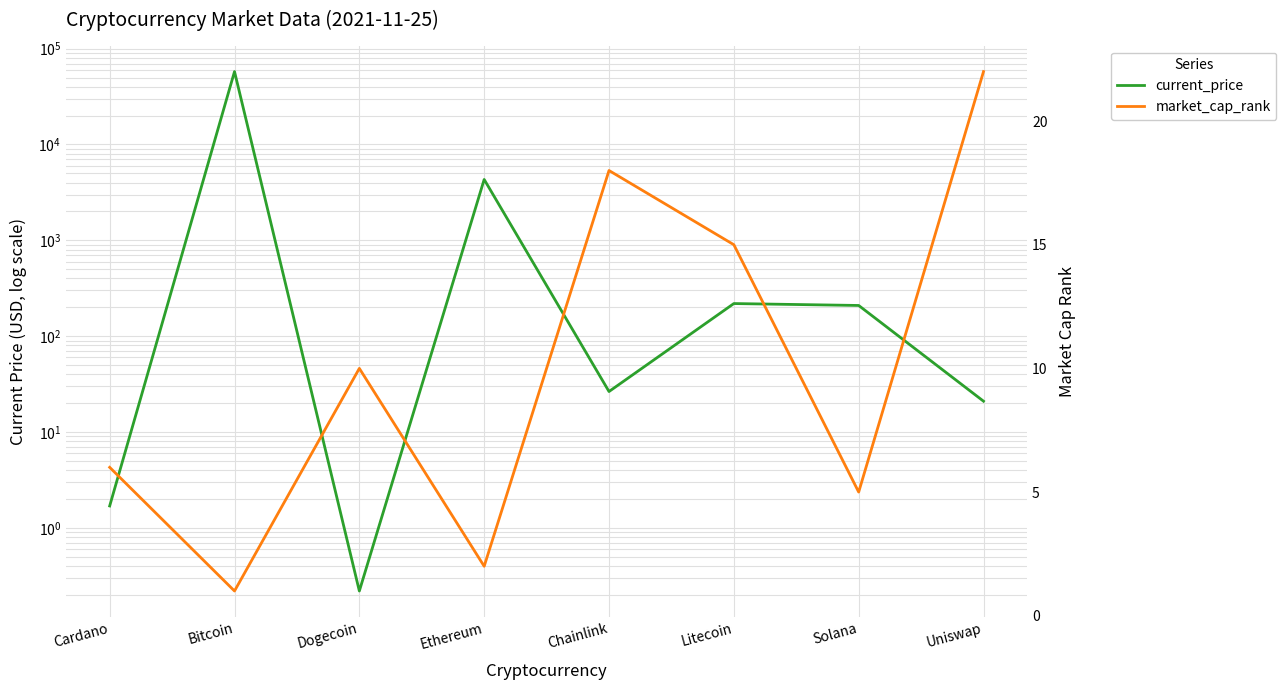

True or false: market_cap_rank has more than 2 points higher than both neighbors.

False